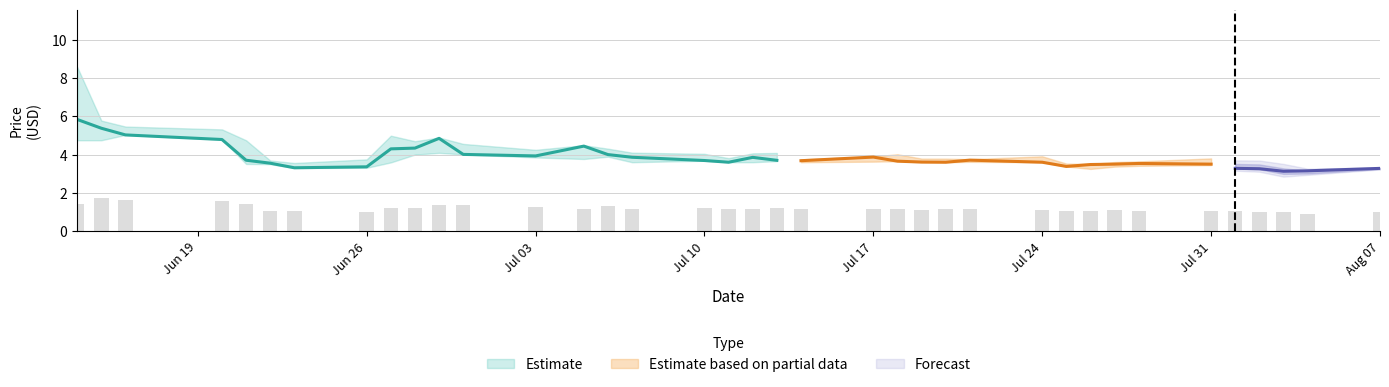

Is it true that Open equals 2.2 at 14?

False